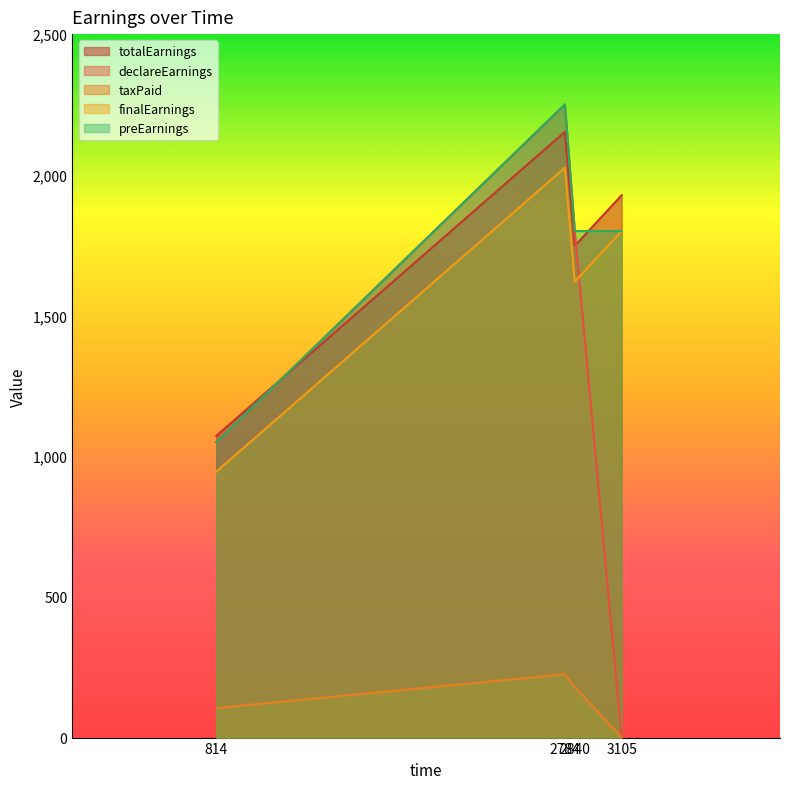

Where is declareEarnings nearest to the value 1125?

814